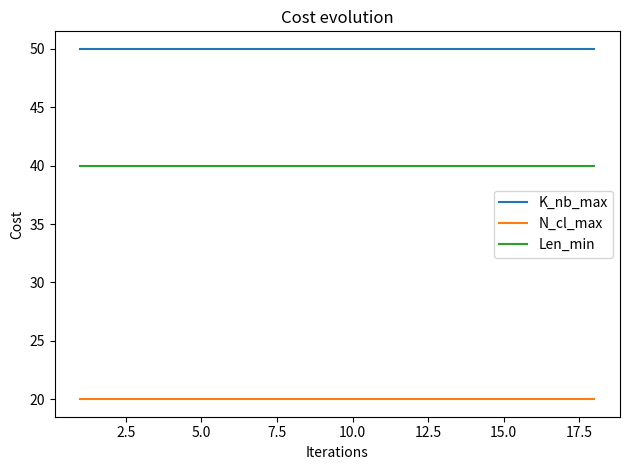

Which series has the largest total across all categories?

K_nb_max